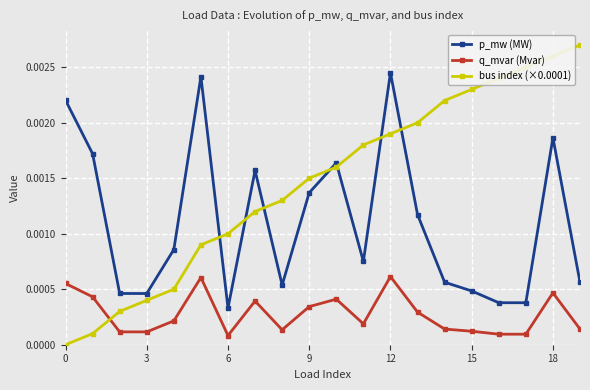

How many interior local valleys does the p_mw (MW) series have?

5